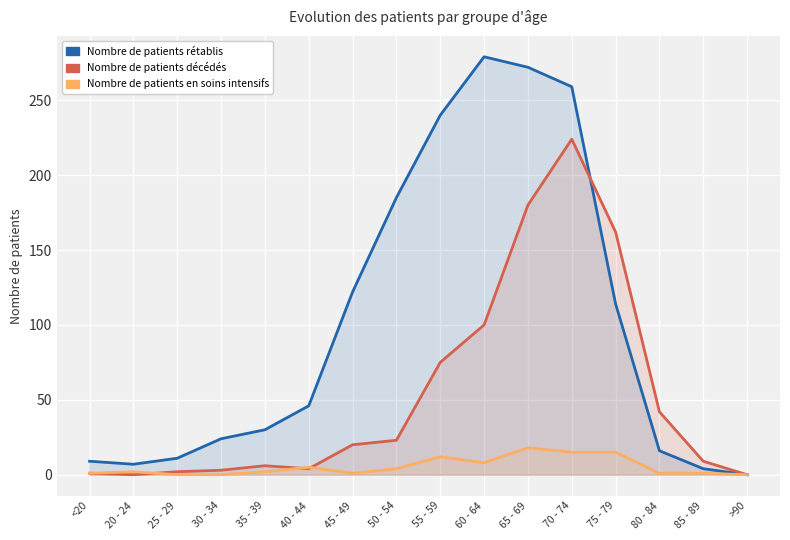

The patients_in_icu series shows 25 at 65 - 69. True or false?

False